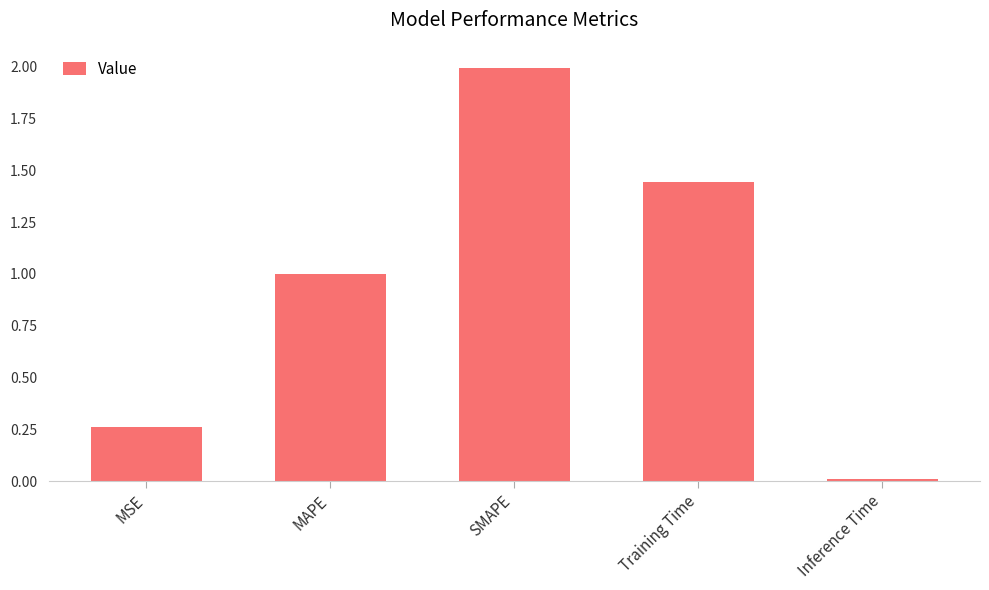

List the labels in order of value, smallest first.

Inference Time, MSE, MAPE, Training Time, SMAPE